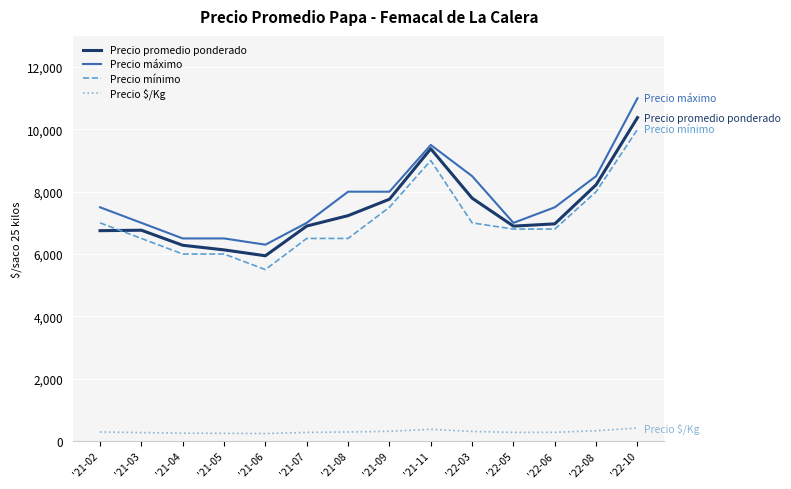

True or false: Precio promedio ponderado and Precio $/Kg intersect in this chart.

False